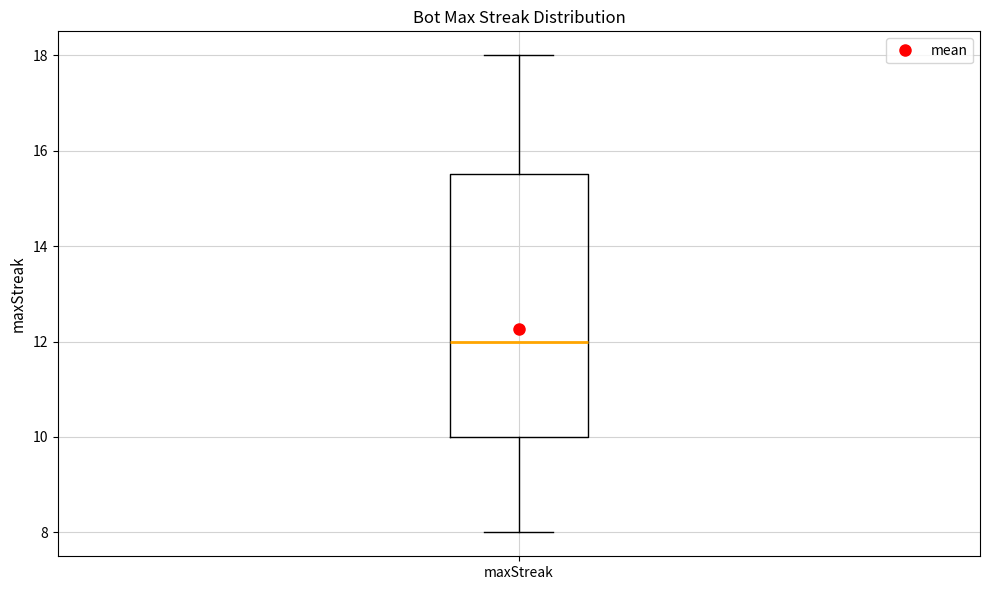

Read this box plot against the y-axis: the position of the median line, the range covered by the box, and the ends of both whiskers. The values are not printed on the chart, so give them approximately, as read against the axis.

median 12.0, box 10.0 to 15.6, whiskers 8.0 to 18.0